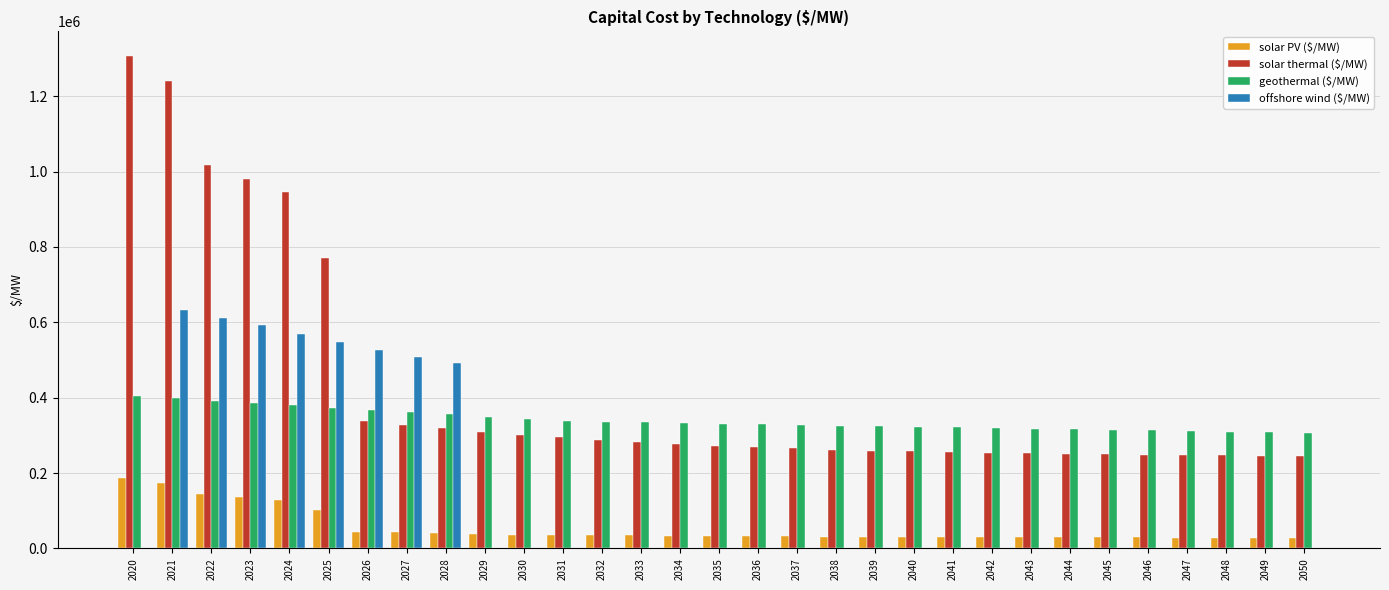

True or false: geothermal ($/MW) has a value of 100564.9 at 2022.

False